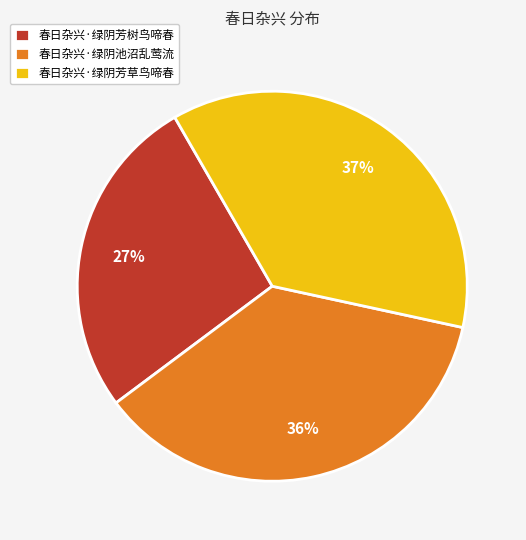

Count the number of slices in the pie.

3